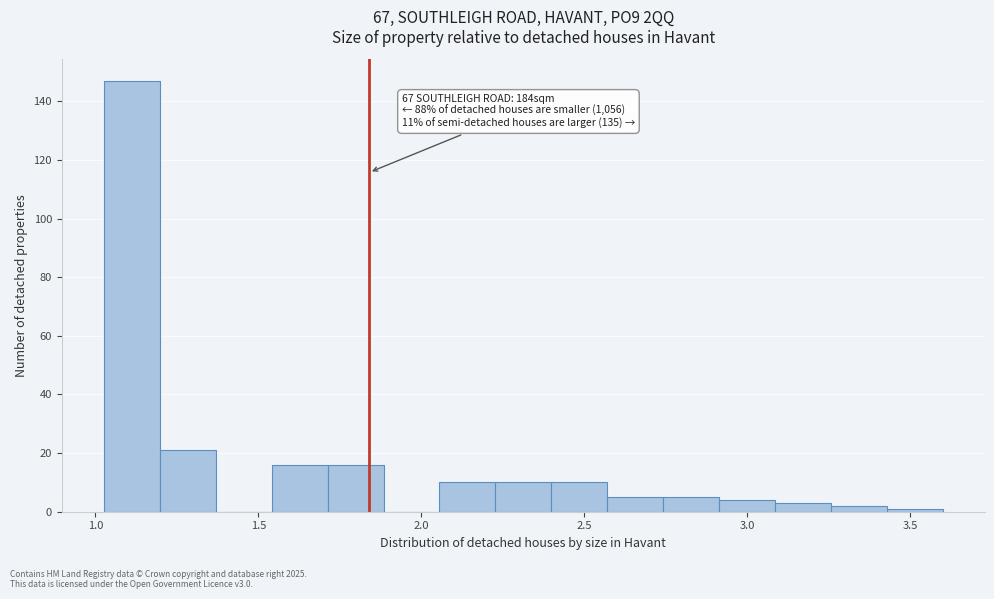

Read against the x-axis, roughly where is the centre of the tallest bar?

1.10